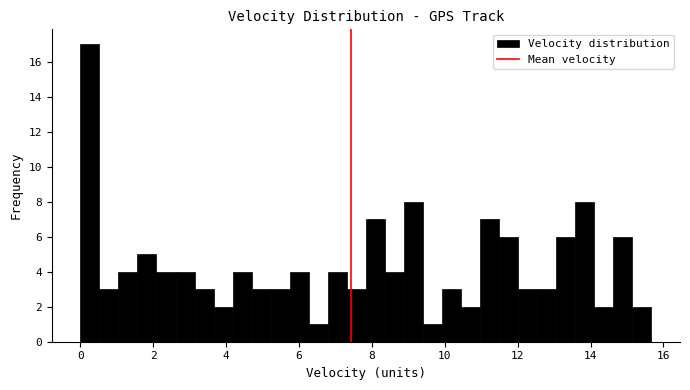

Read against the x-axis, roughly where is the centre of the tallest bar?

0.2